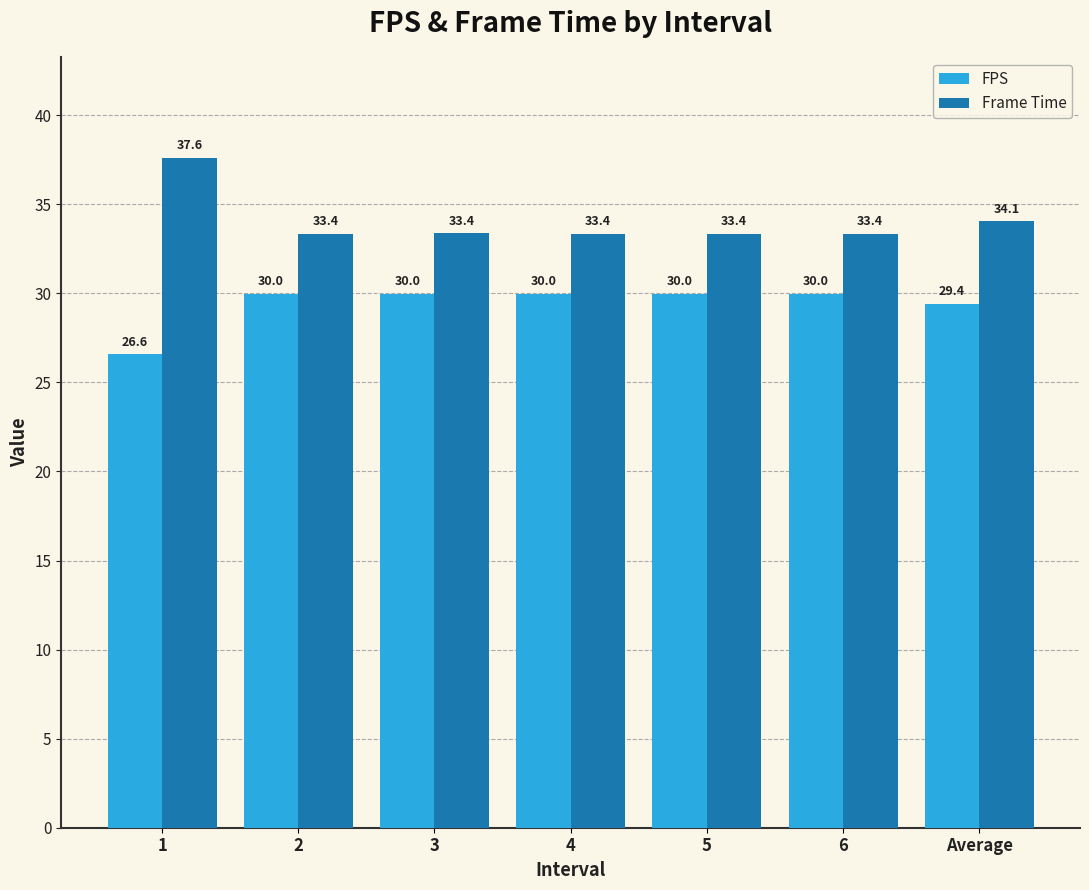

Does the chart contain stacked bars?

No